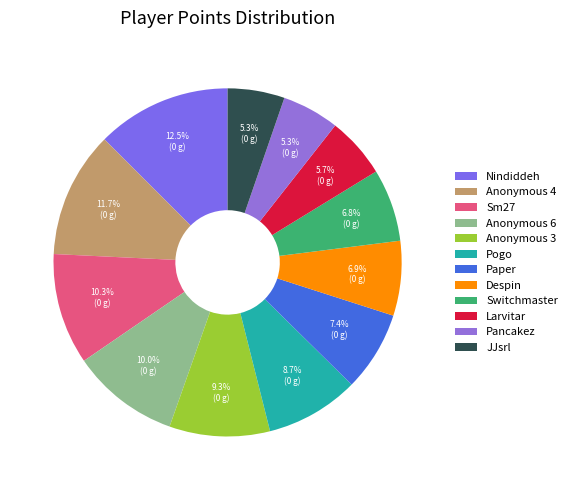

To the nearest percent, what portion does JJsrl represent?

5%